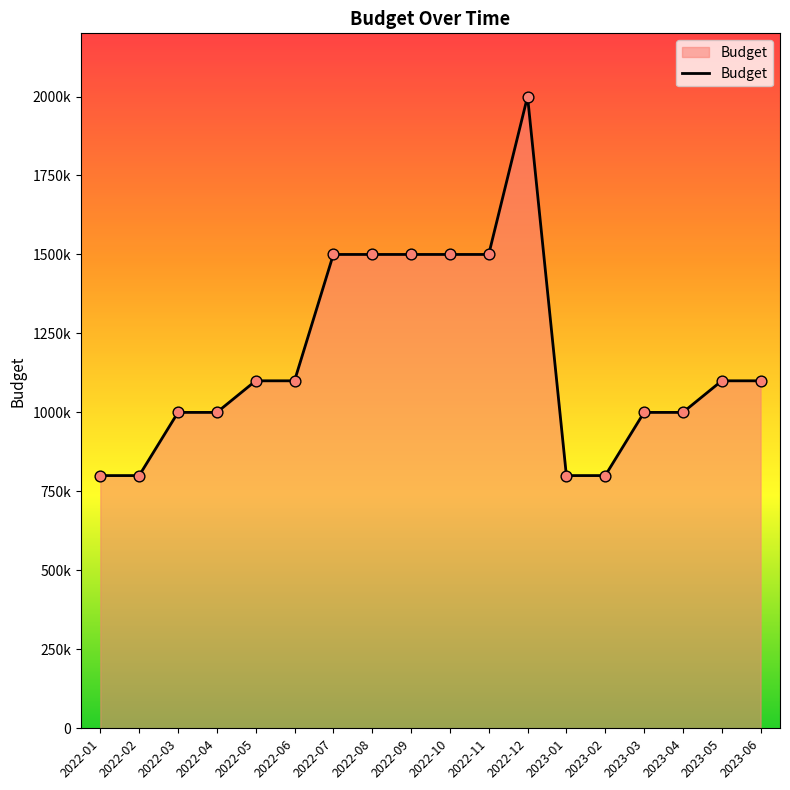

What is the ratio of the value at 2022-03 to the value at 2022-05?

0.9